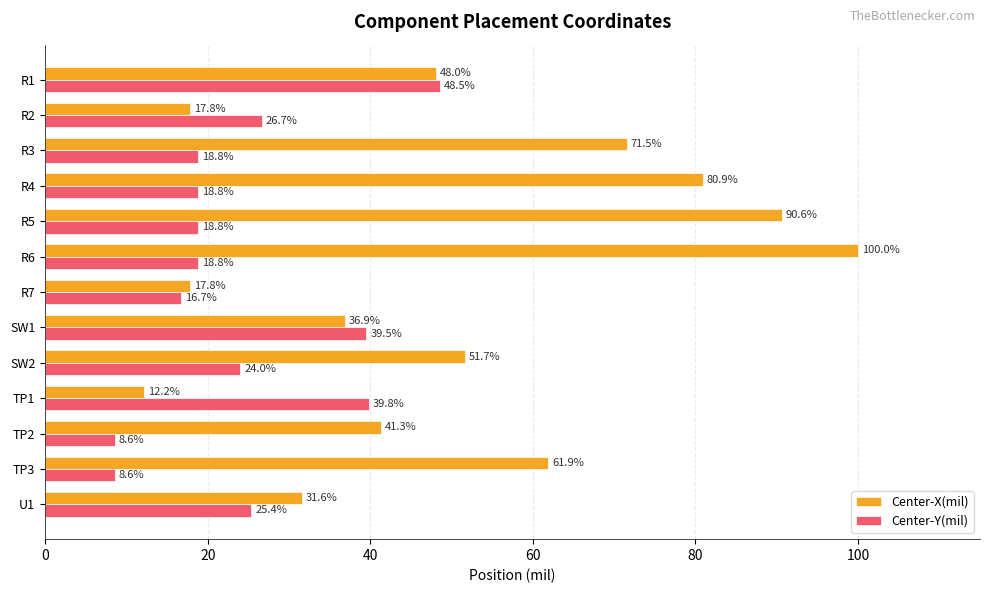

True or false: Center-Y(mil) has a value of 12.9 at R1.

False